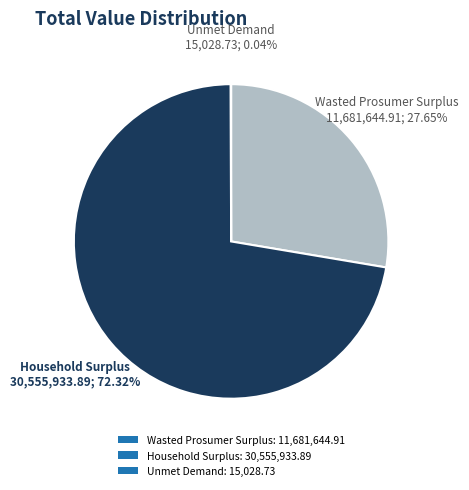

To the nearest percent, what portion does Household Surplus represent?

72%